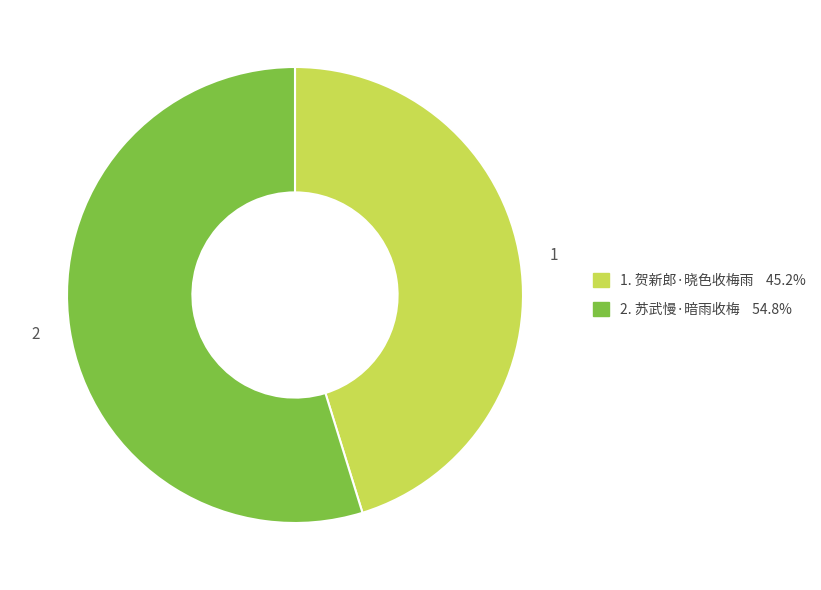

Is 1. 贺新郎·晓色收梅雨 45.2% the majority of the pie?

No